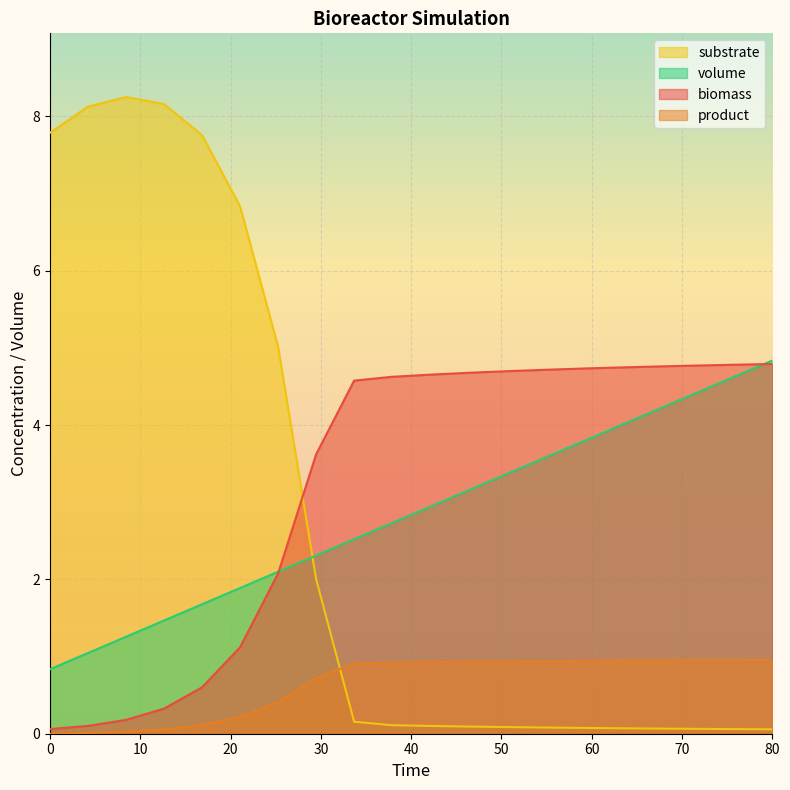

How many intersections are there between substrate and volume?

1